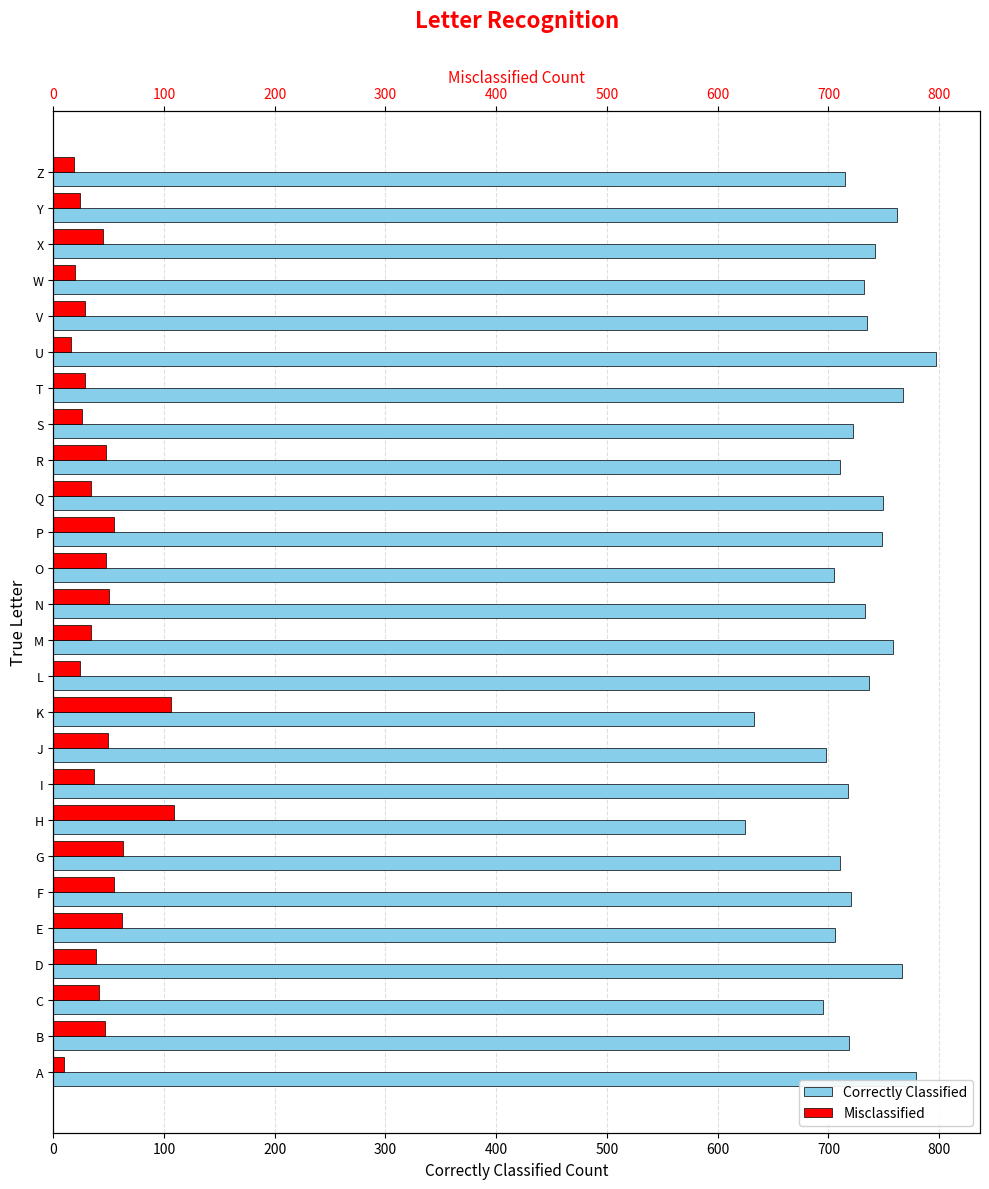

What value does the Correctly Classified series have at K, to the nearest 10?

630